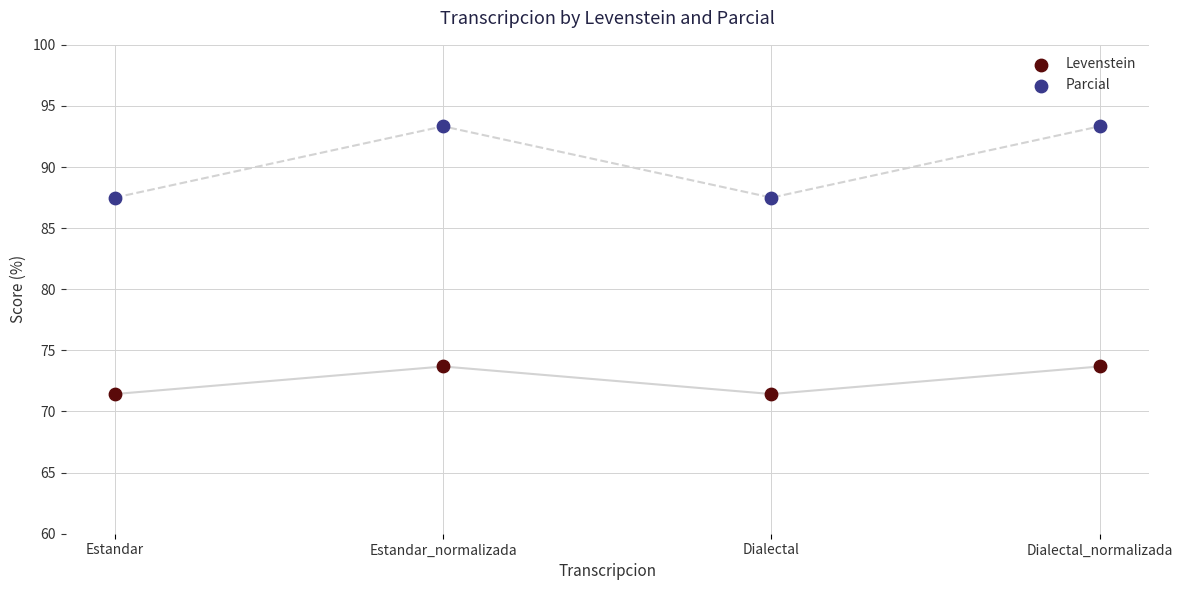

Which series has the widest spread of Y values?

Parcial